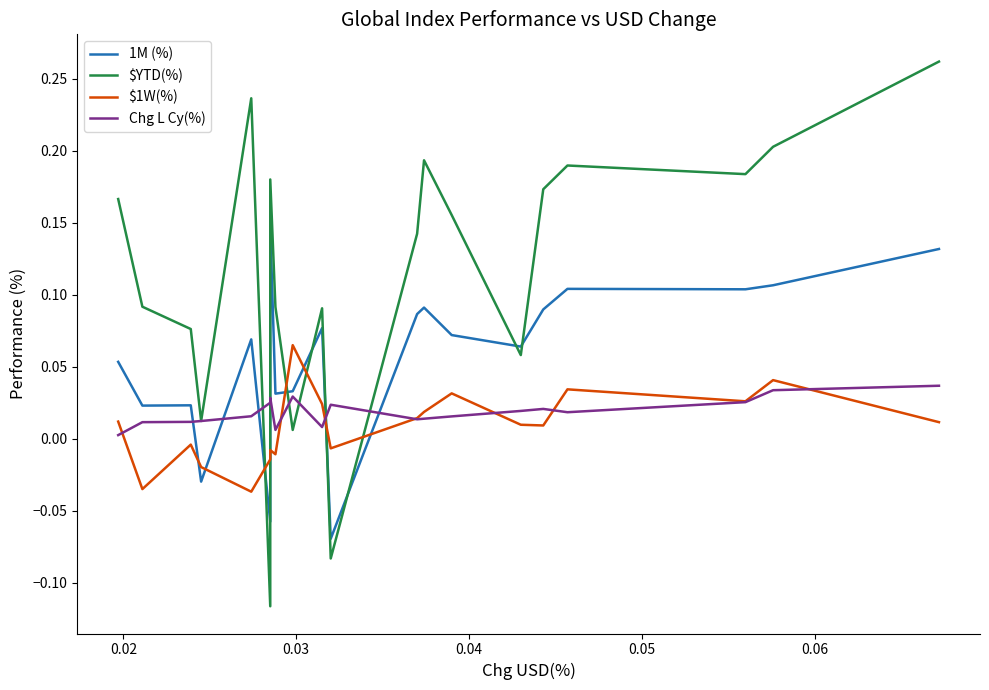

Where is the first local minimum for 1M (%)?

0.03